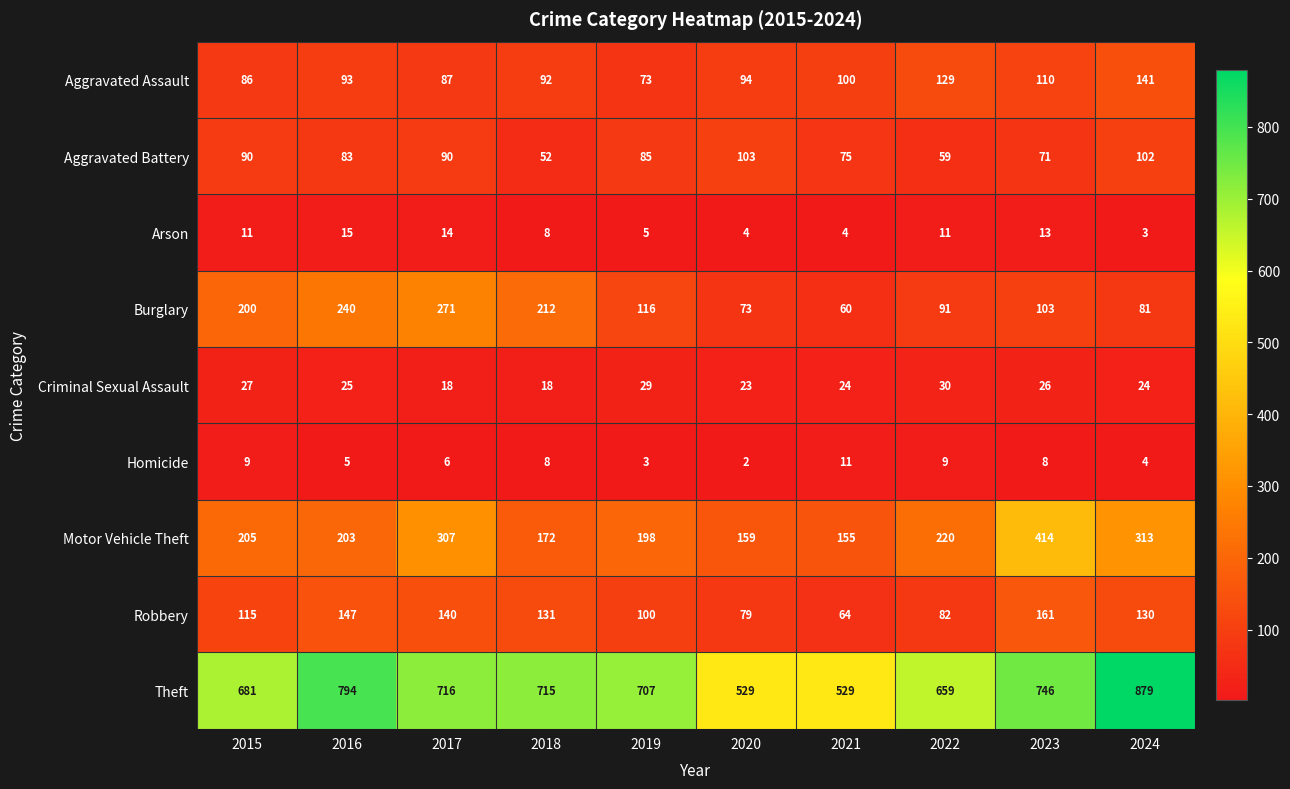

The value of Criminal Sexual Assault at 2021 is 24. True or false?

True